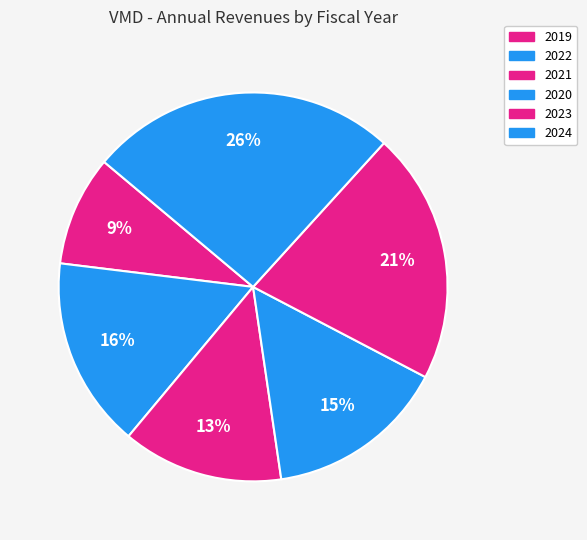

How many segments does this pie chart have?

6